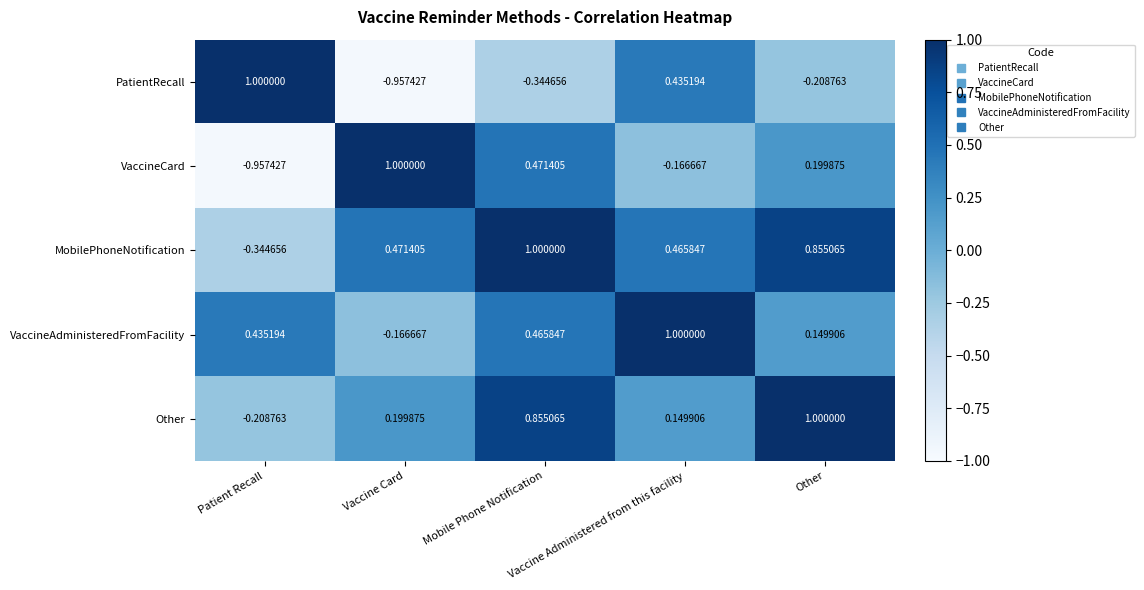

Which series has the largest total across all categories?

MobilePhoneNotification